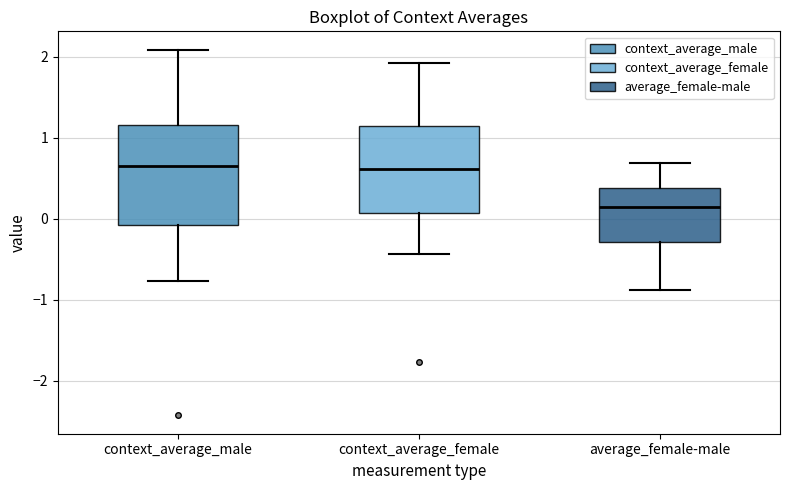

Comparing the boxes themselves (not the whiskers), which one is the tallest?

context_average_male